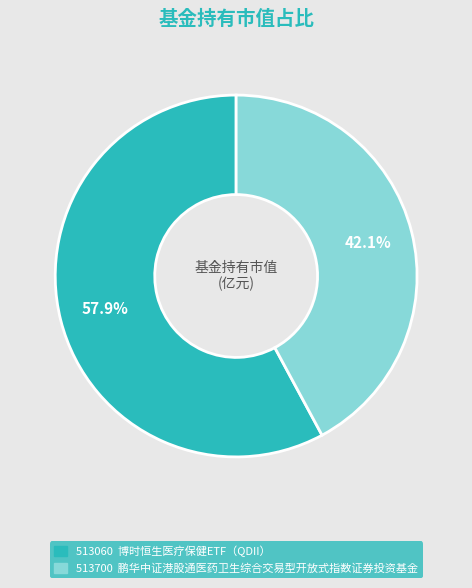

To the nearest percent, what is the average slice percentage?

50%